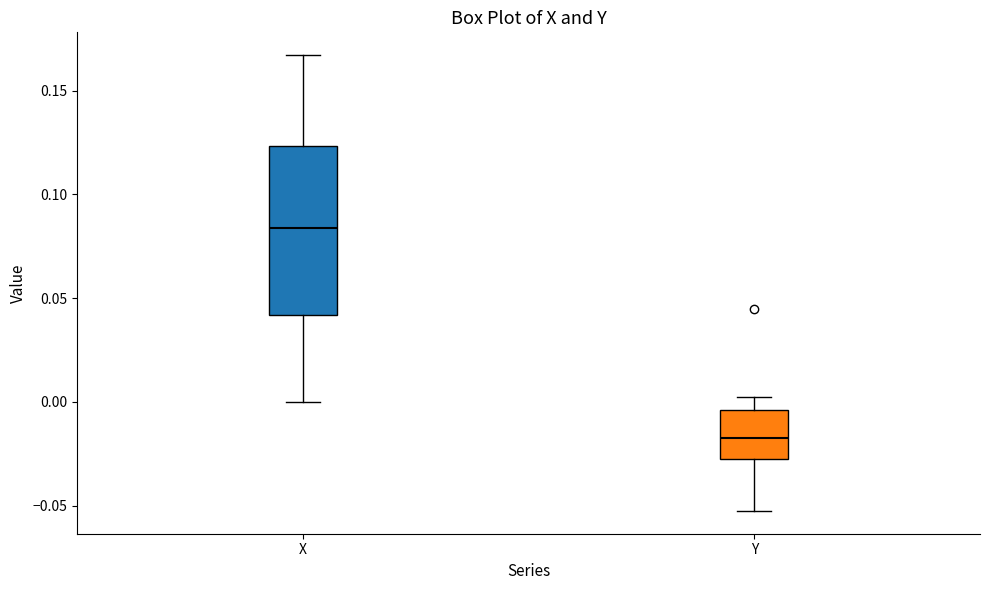

Which box's median line is the lowest?

Y